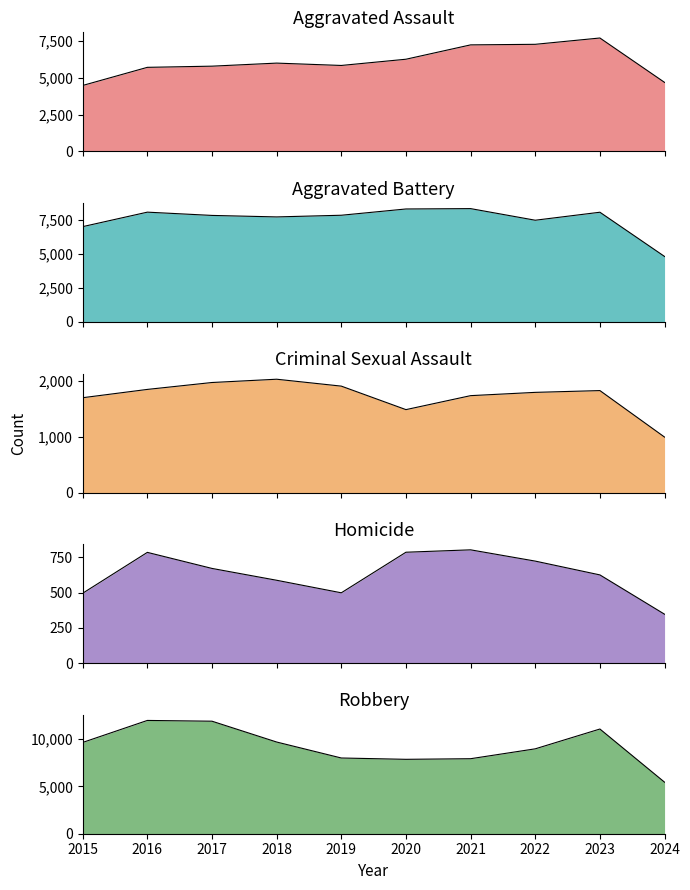

Between 2022 and 2020, which is larger?

2022